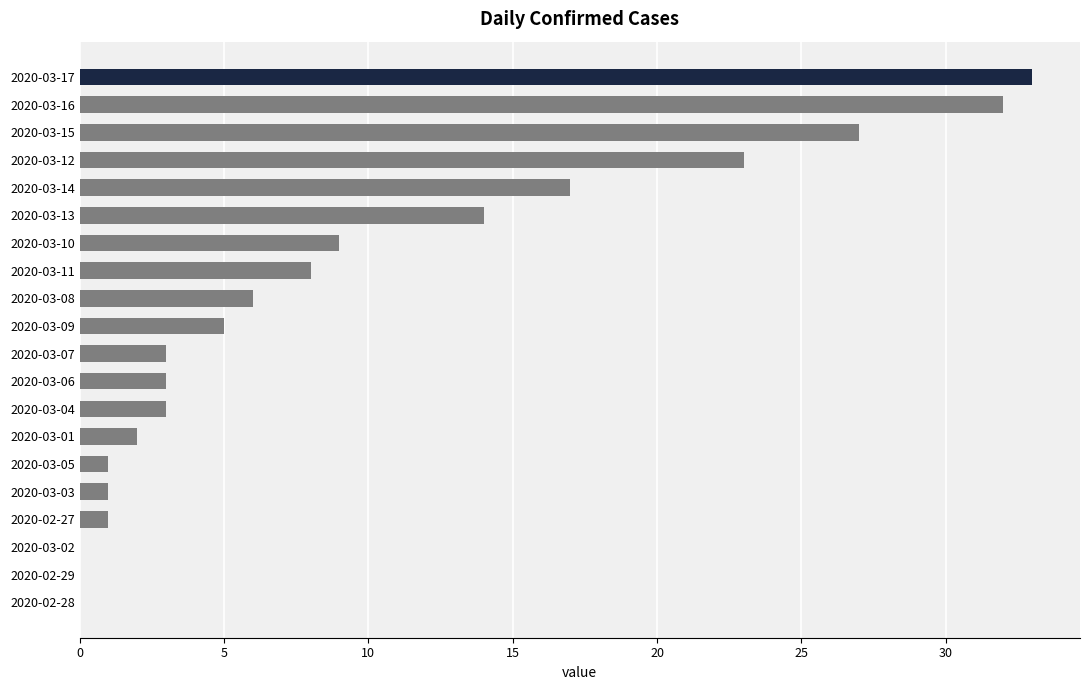

At which category does the chart reach its peak across all series?

2020-03-17